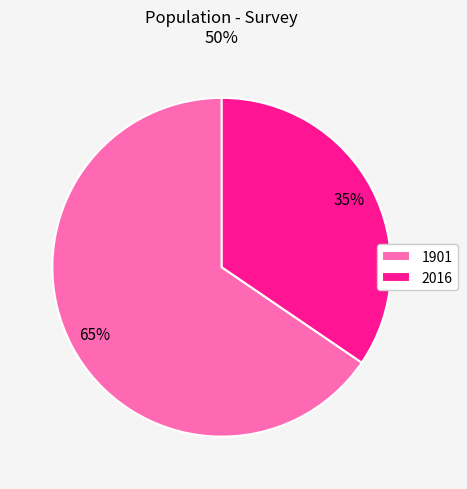

Which has a higher value, 2016 or 1901?

1901